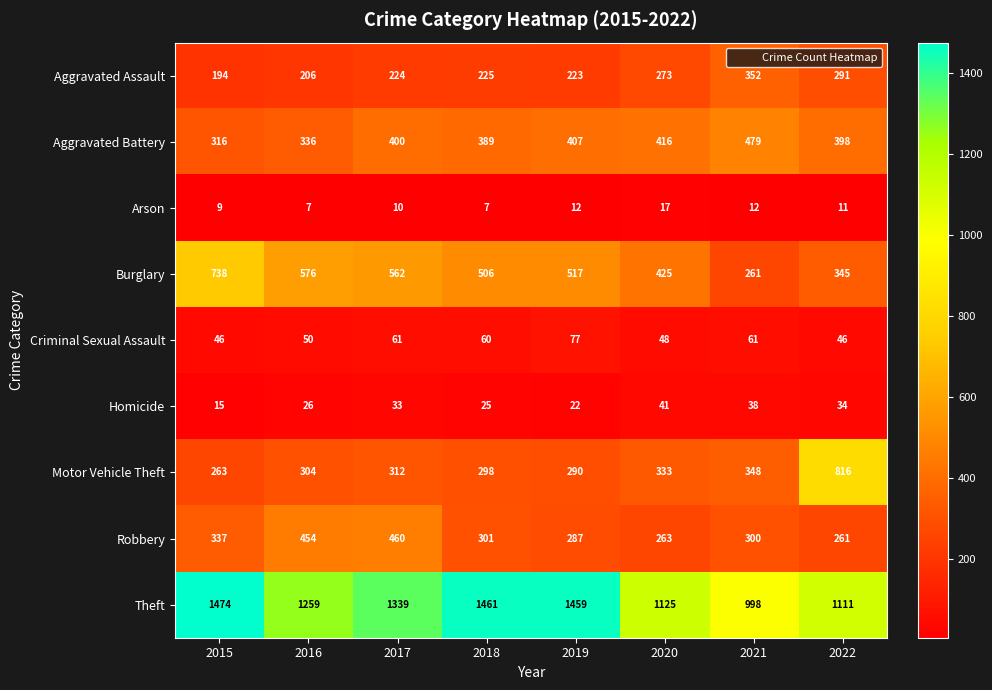

How many series are shown in this chart?

9